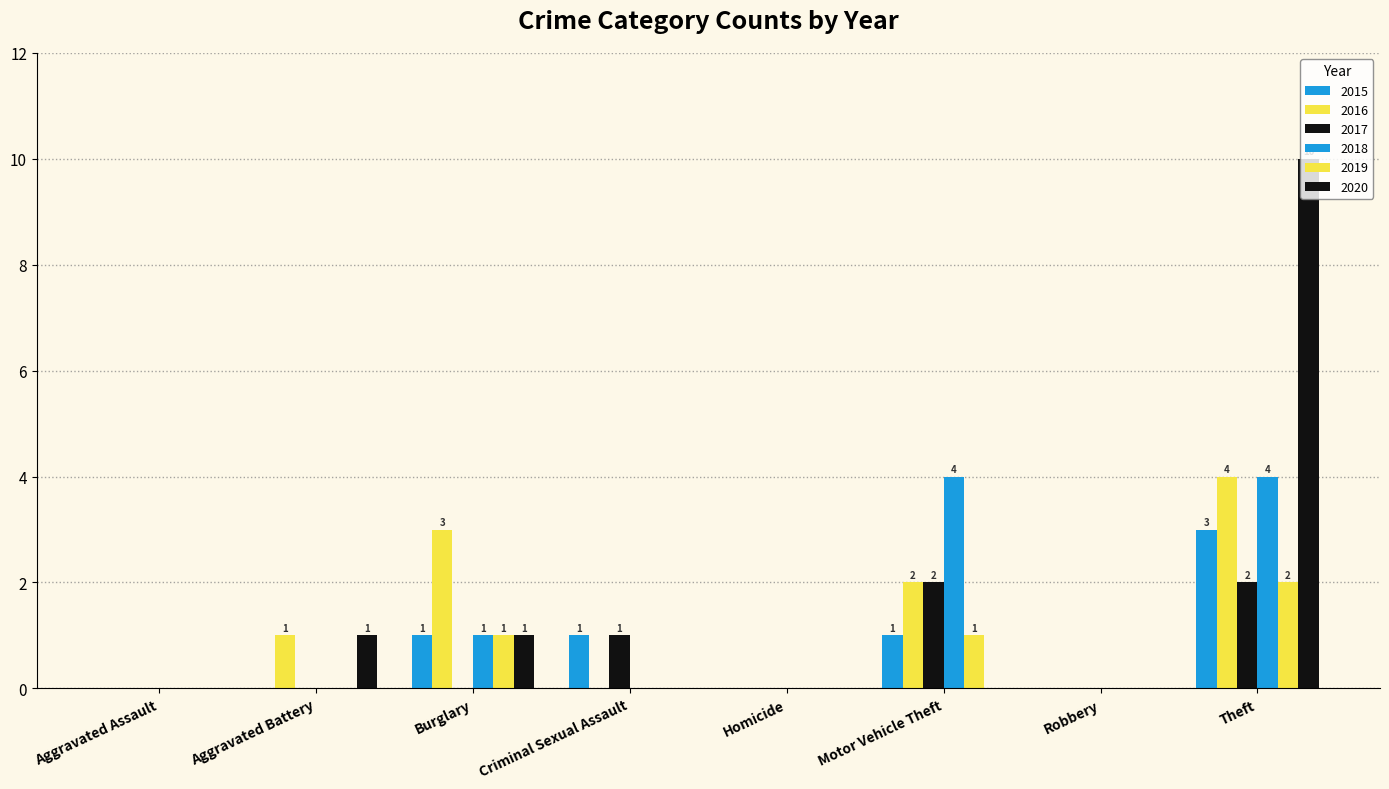

How many distinct data groups are displayed?

6